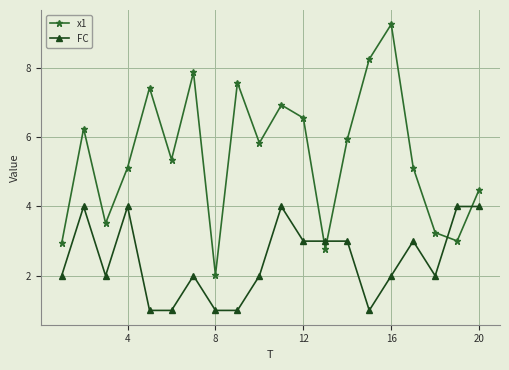

Which series ends up on top after the final intersection of FC and x1?

x1